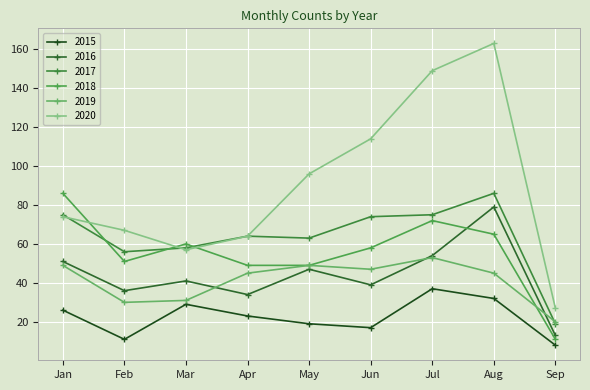

Reading left to right, list all the values displayed in this chart.

2015: 26	11	29	23	19	17	37	32	8
2016: 51	36	41	34	47	39	54	79	13
2017: 75	56	58	64	63	74	75	86	19
2018: 86	51	60	49	49	58	72	65	11
2019: 49	30	31	45	49	47	53	45	20
2020: 74	67	57	64	96	114	149	163	27